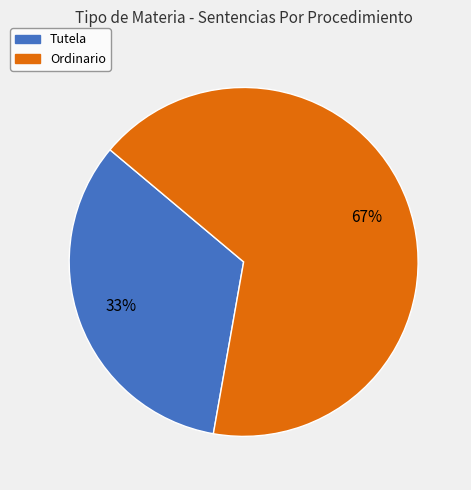

Is it true that Ordinario is 67% of the pie?

True